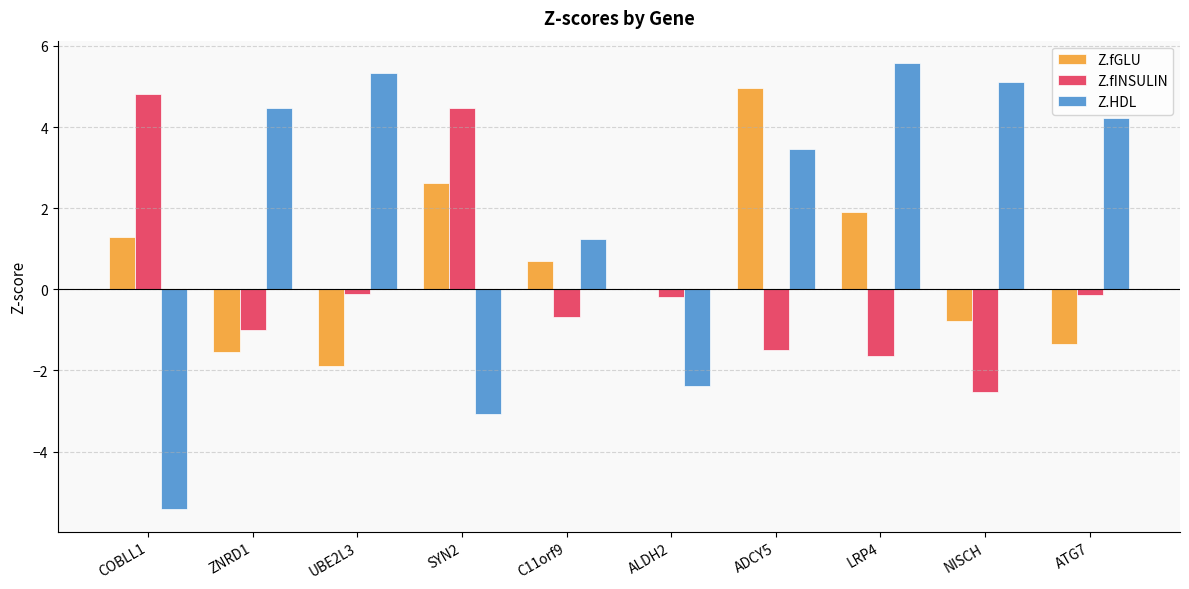

Where does the Z.HDL series first go above 4?

ZNRD1